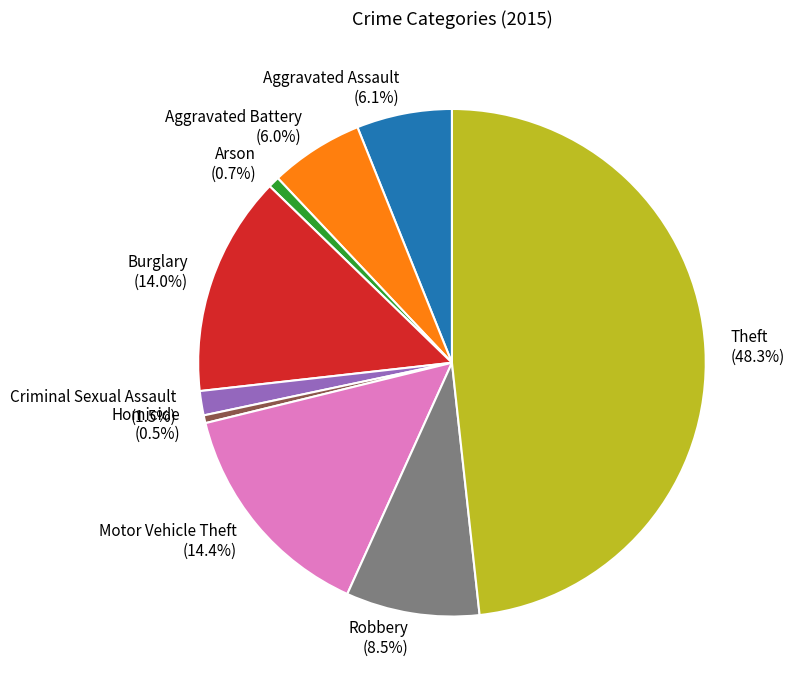

To the nearest percent, what portion does Aggravated Assault represent?

6%